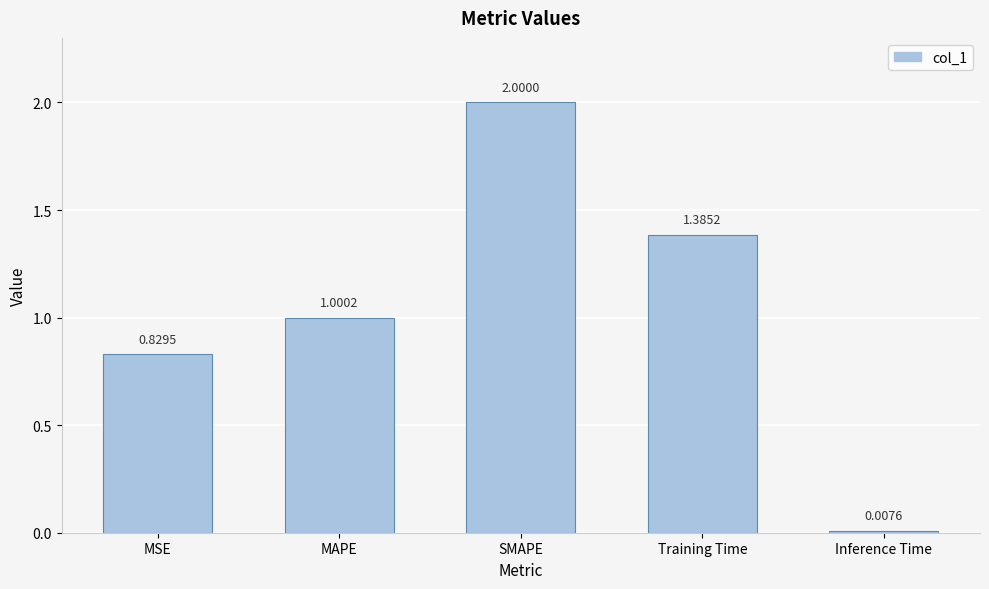

Are the bars grouped side by side (vs. stacked)?

No